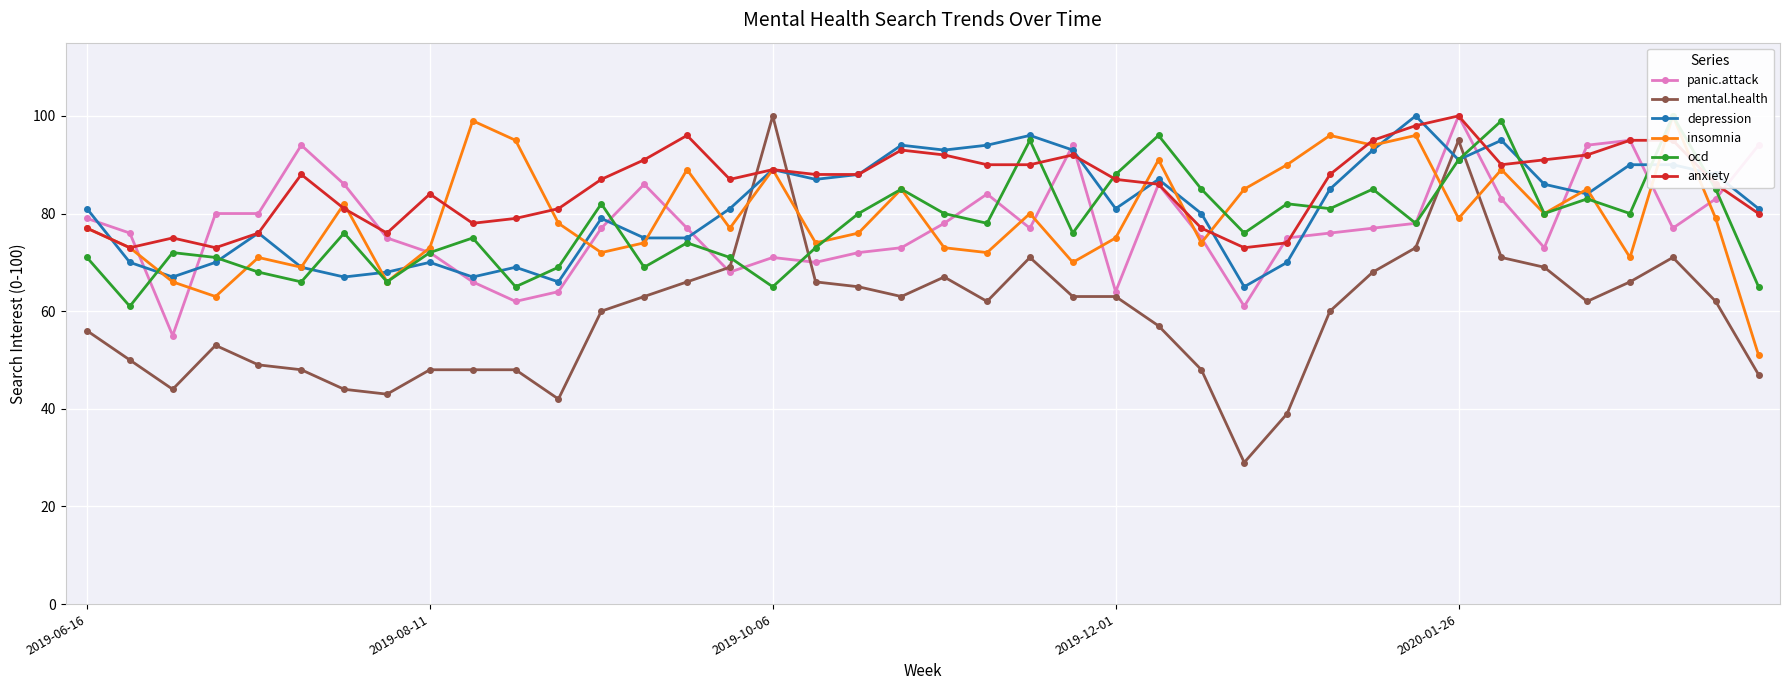

What is the value of the anxiety point at the 17th from the left?

89